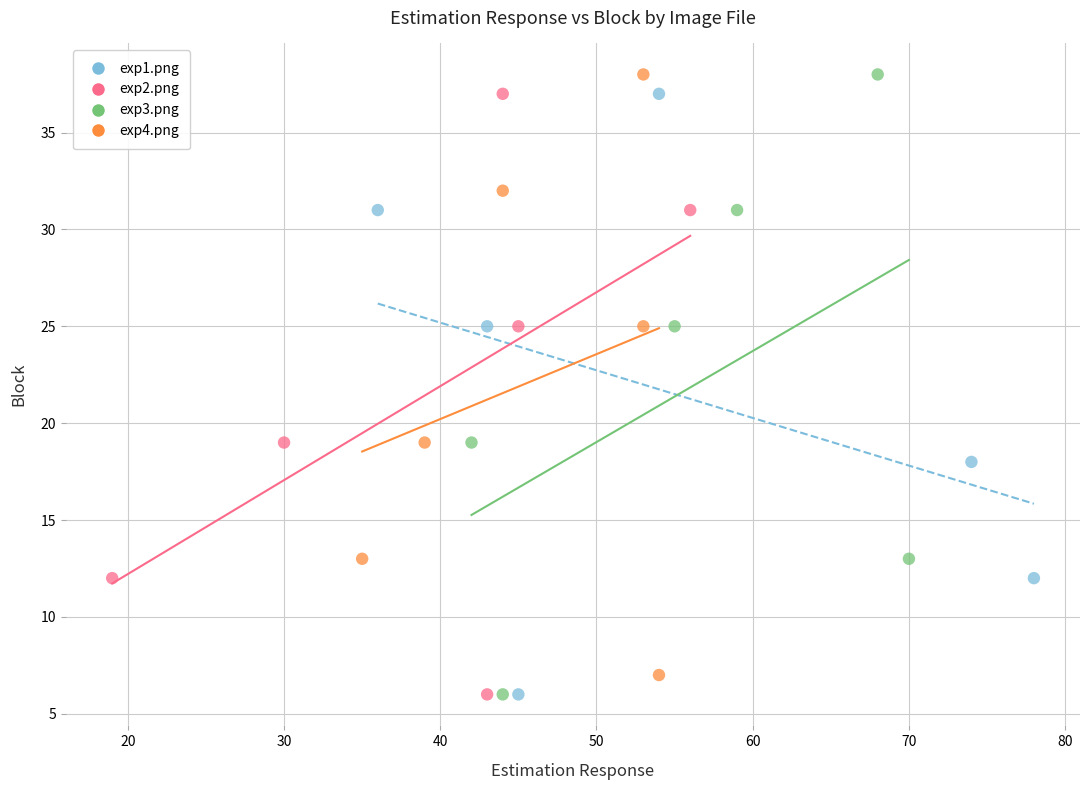

Which series has the widest spread of Y values?

exp3.png